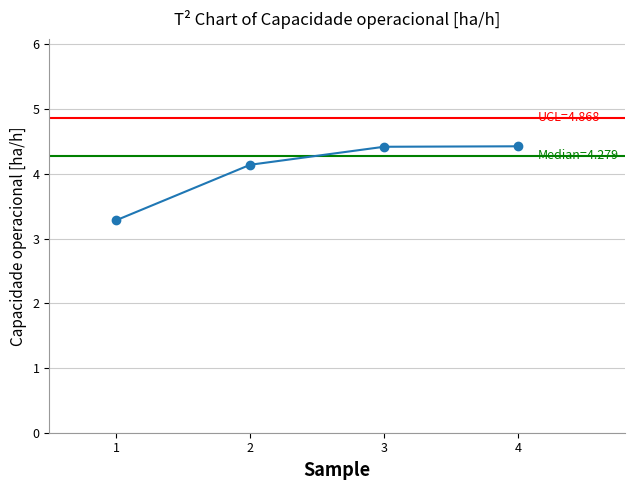

Count the number of values greater than 4.

3